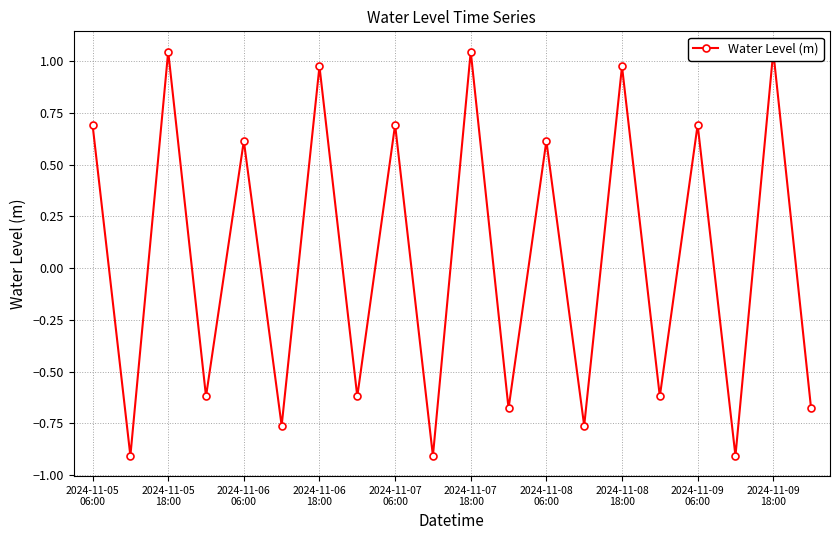

What is the change in value from 14 to 15?

-1.6